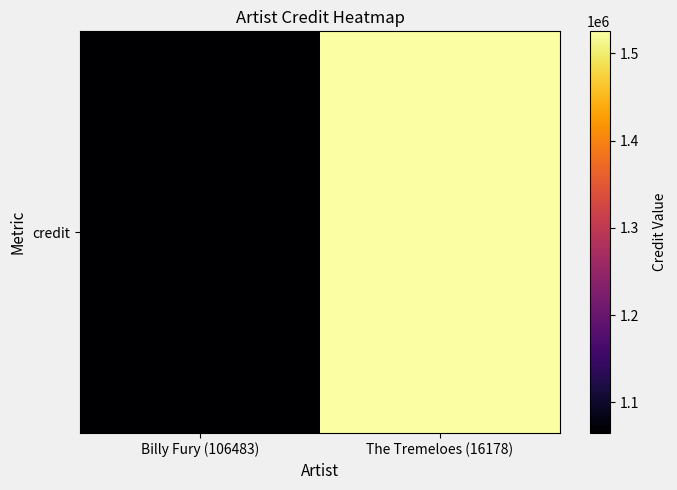

At which category does the chart reach its peak across all series?

The Tremeloes (16178)